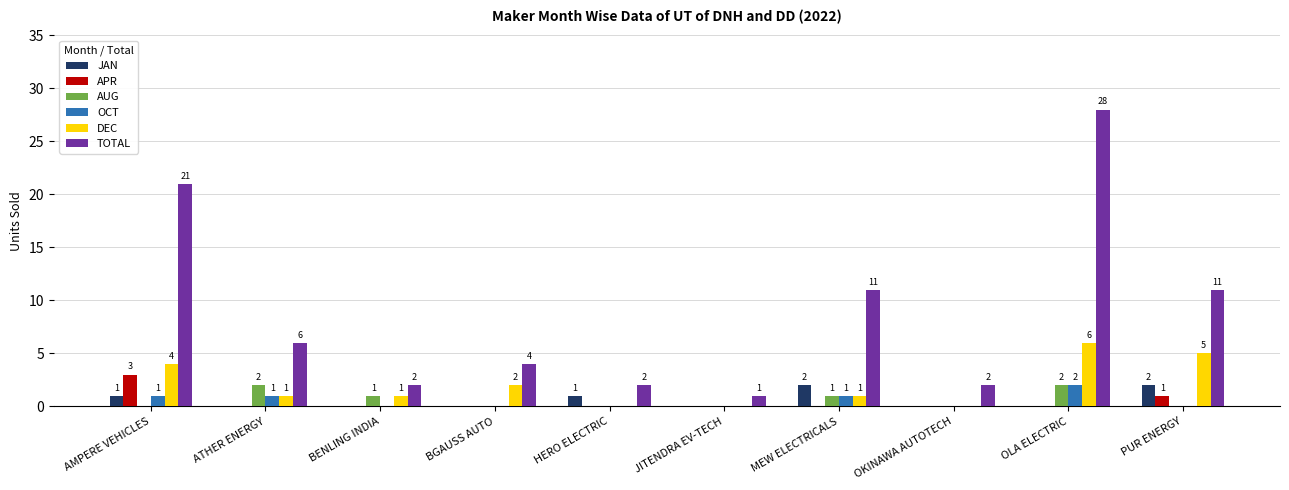

Is it true that DEC equals 5 at PUR ENERGY?

True